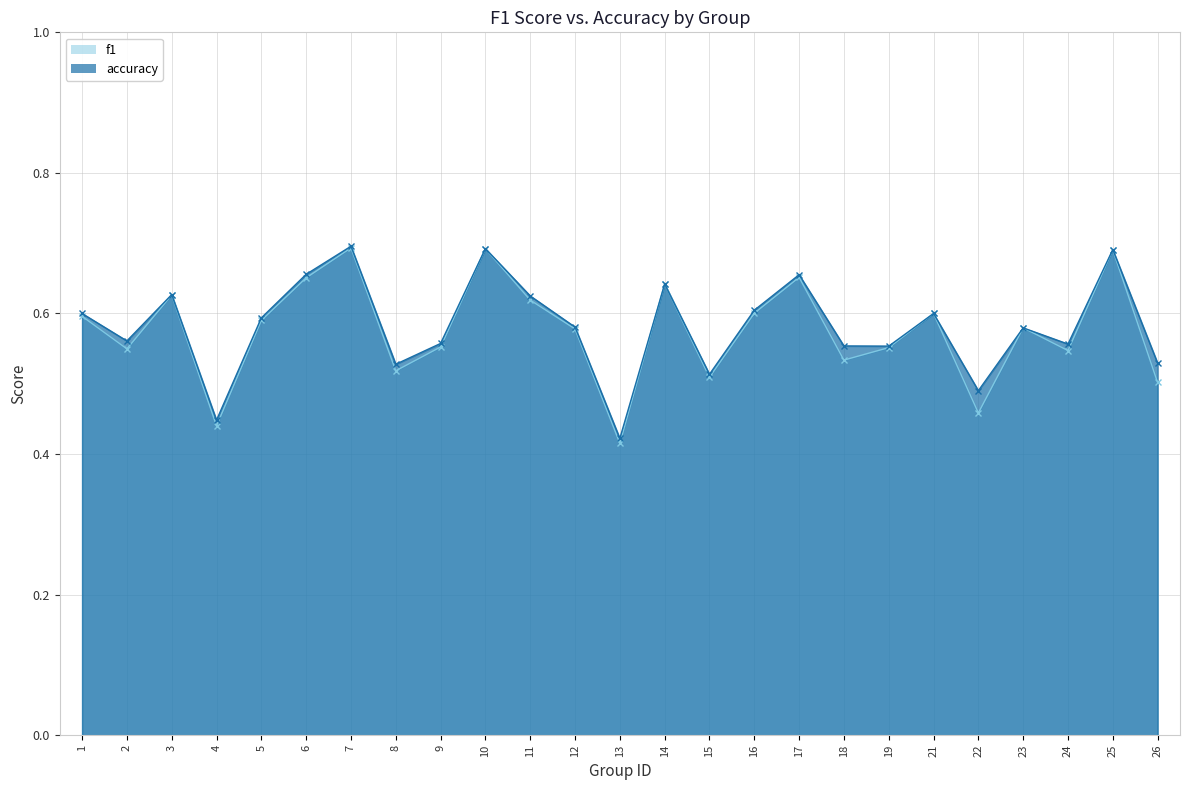

What is the maximum value for accuracy?

0.7